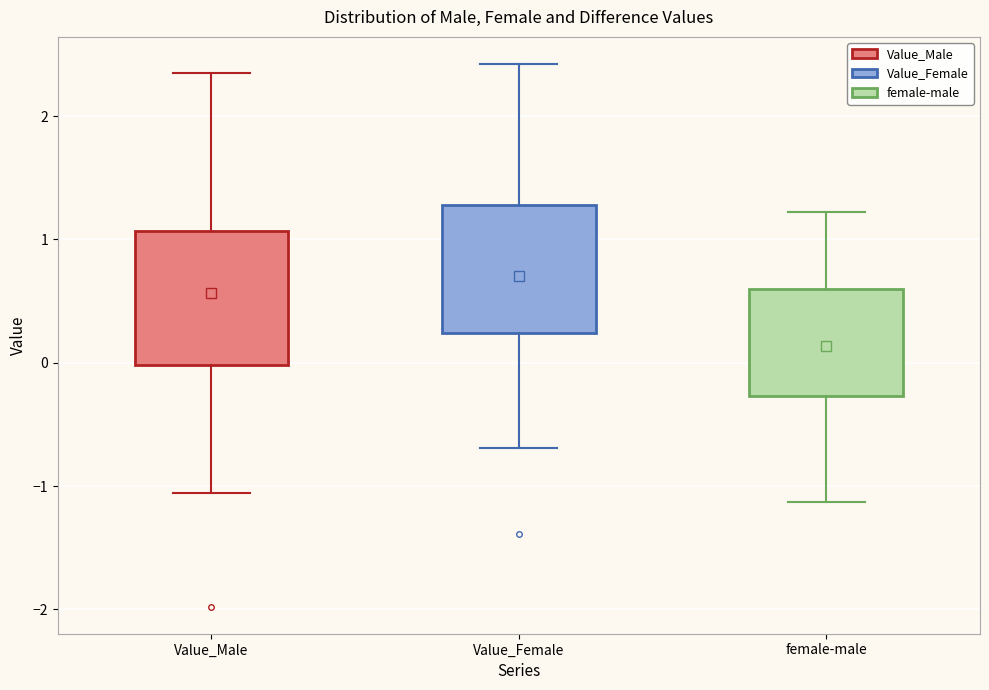

Reading left to right, read every box against the y-axis: the position of its median line, the range the box covers, and the ends of its whiskers. The values are not printed on the chart, so give them approximately, as read against the axis.

Value_Male: median 0.5, box 0.0 to 1.1, whiskers -1.1 to 2.4
Value_Female: median 0.6, box 0.2 to 1.3, whiskers -0.7 to 2.4
female-male: median 0.3, box -0.3 to 0.6, whiskers -1.1 to 1.2